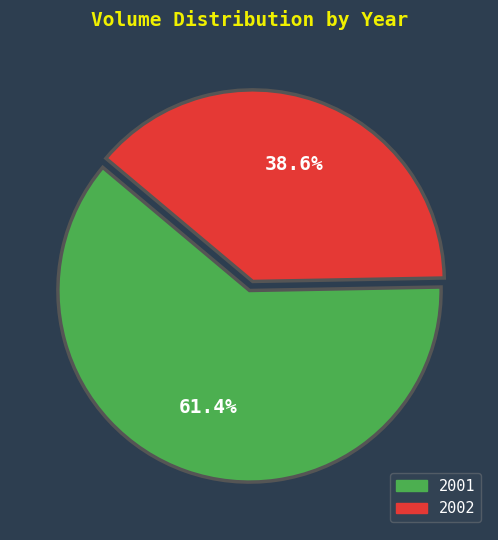

Is there a majority slice in this chart?

Yes